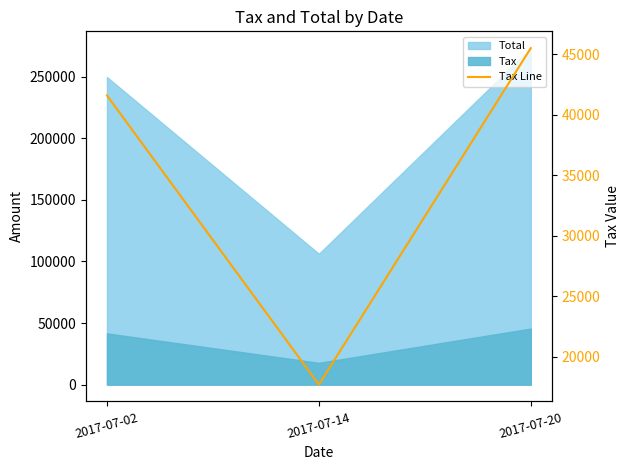

What is the value of the 3rd point from the left?

45519.0